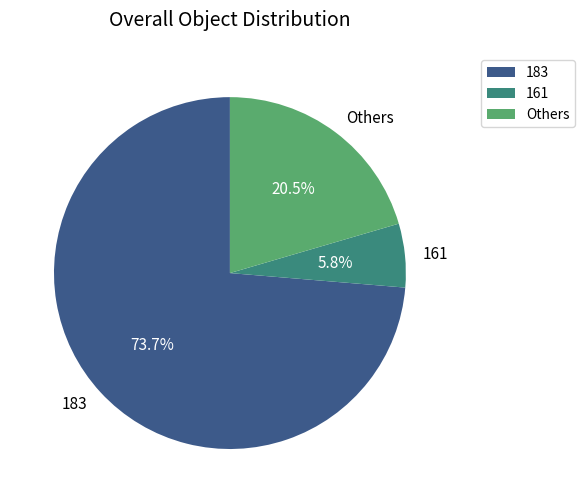

Which category has the smallest portion of the pie?

161